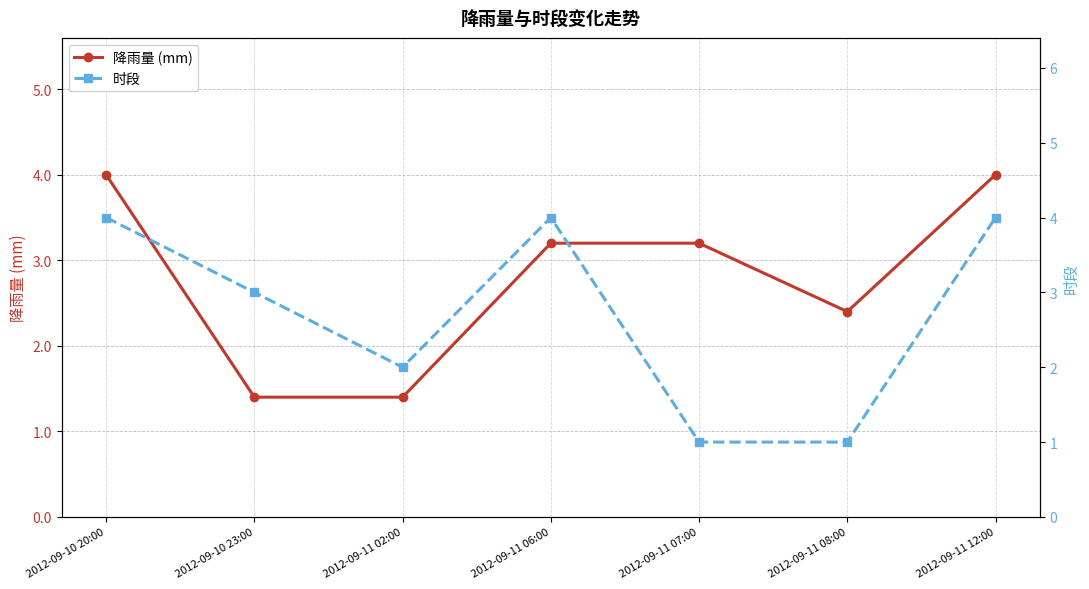

True or false: 降雨量 (mm) and 时段 intersect in this chart.

True